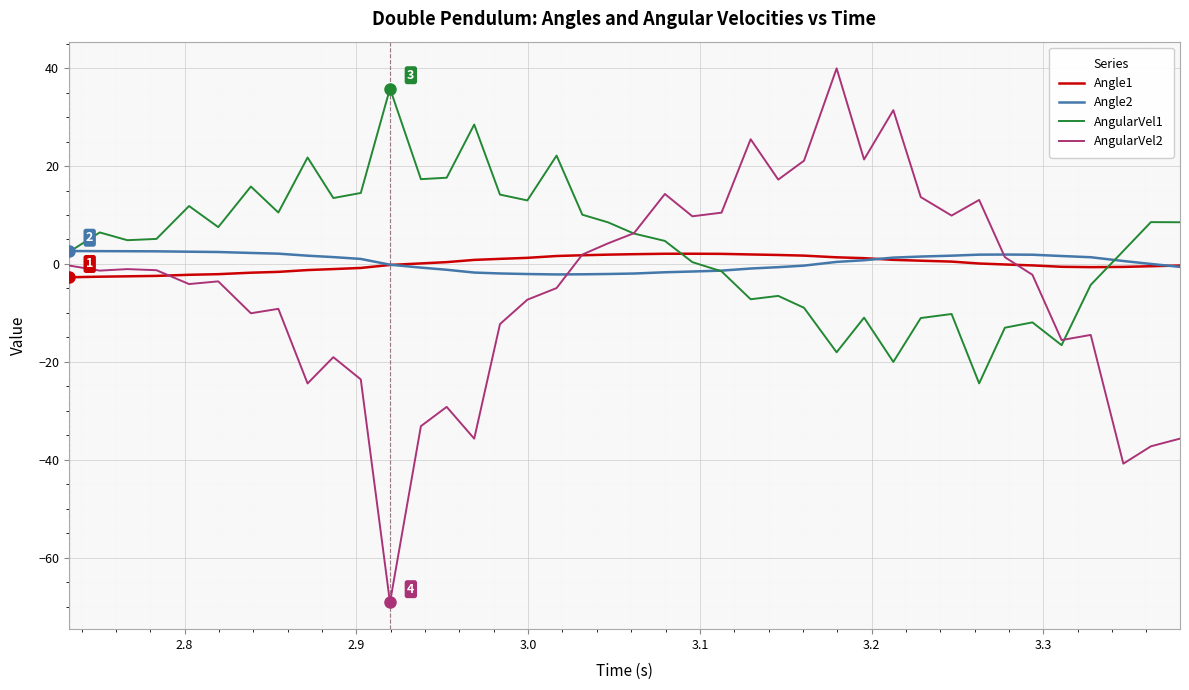

What is the highest value of the Angle1 series?

2.1